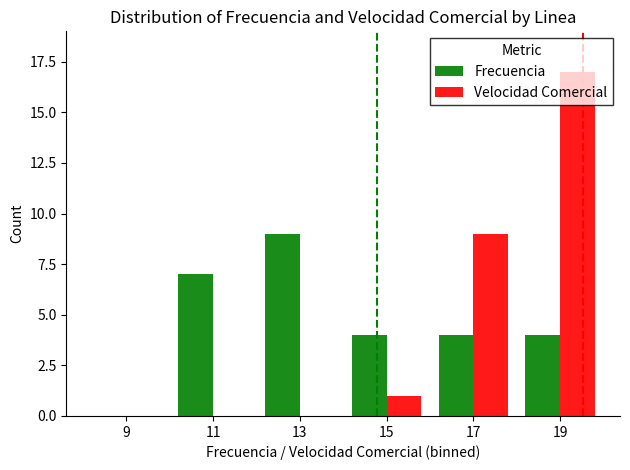

What are all the series names shown in the legend?

Frecuencia, Velocidad Comercial